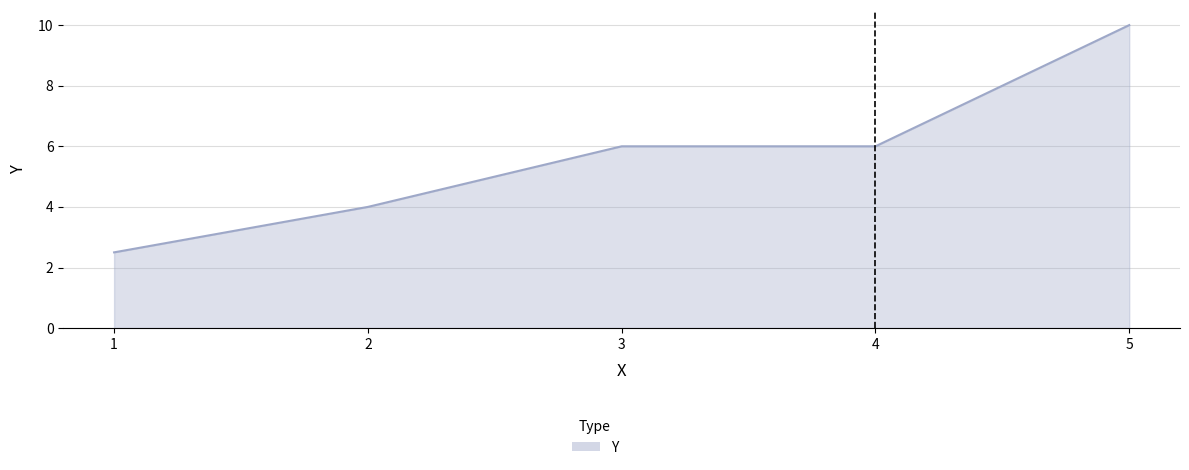

True or false: the data has more than 2 interior local peaks.

False